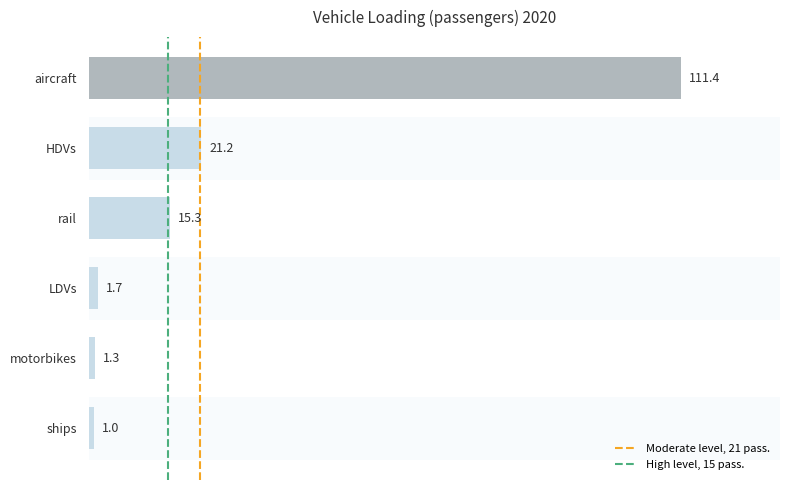

What is the ratio of the value at LDVs to the value at motorbikes?

1.3